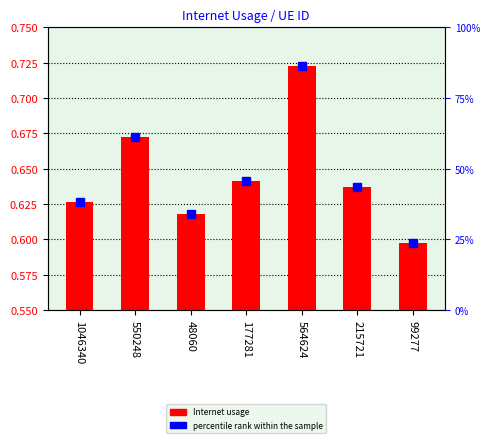

What is the minimum value shown in the chart?

0.6